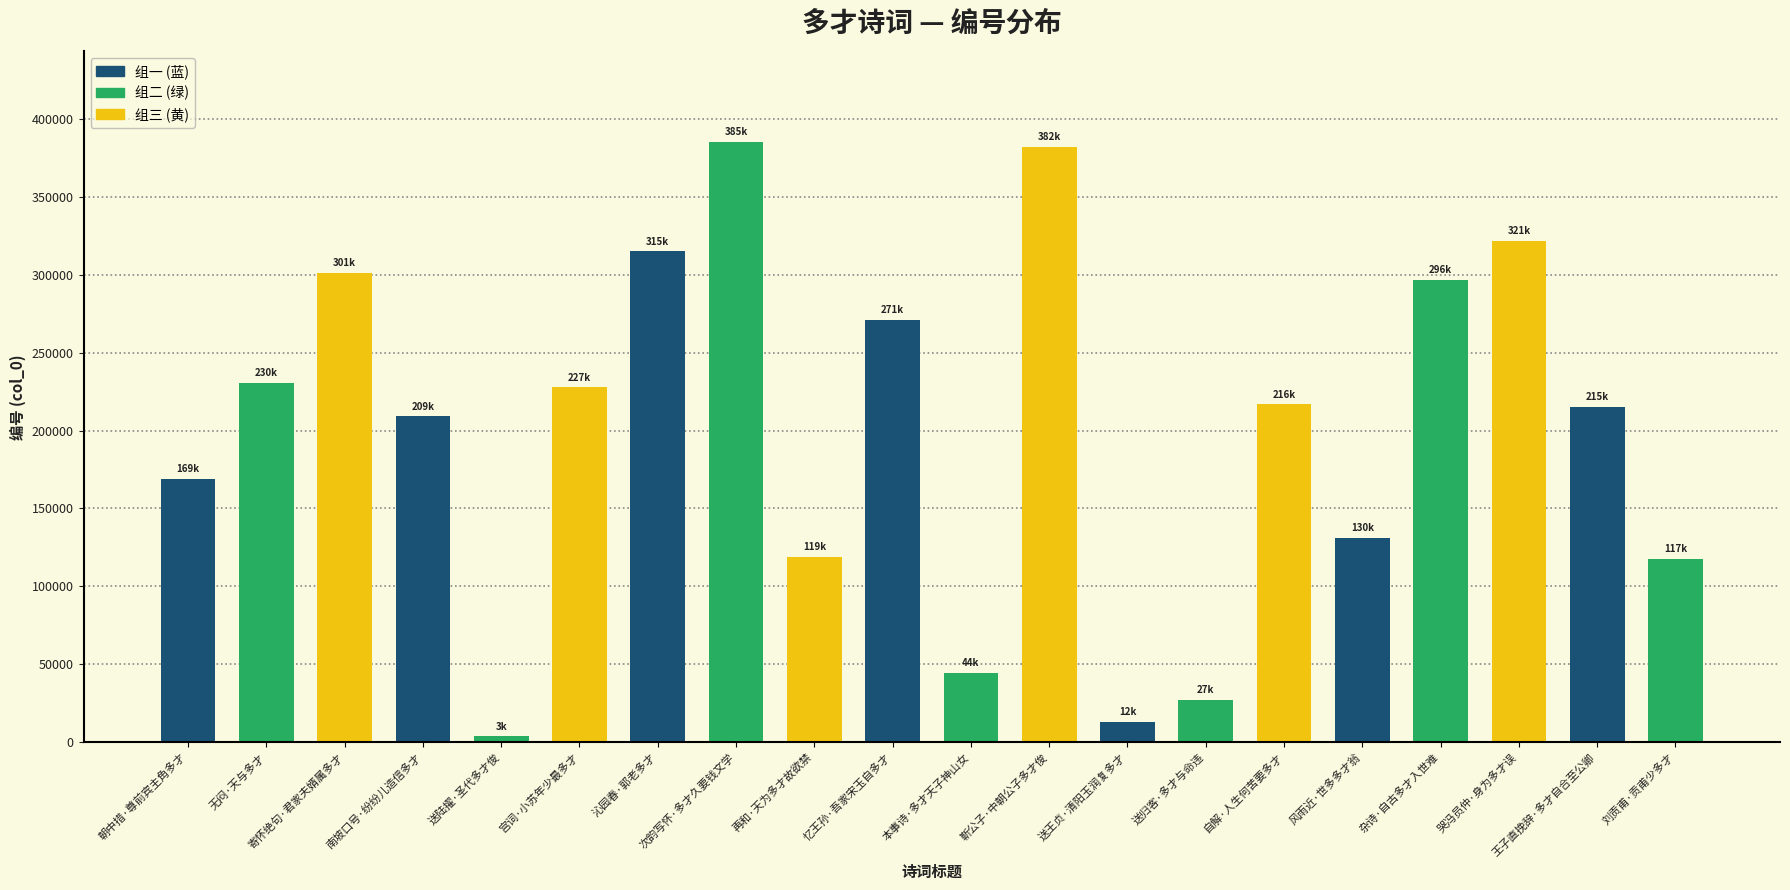

Approximately how many times larger is the value at 次韵写怀·多才久要钱文学 compared to 朝中措·尊前宾主角多才?

2.3